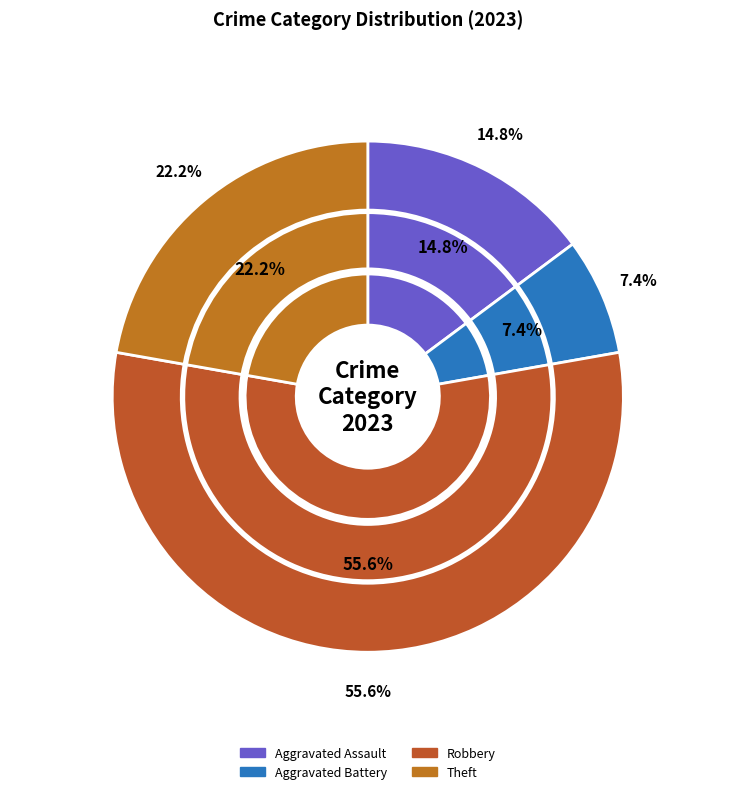

The Aggravated Assault slice represents 29% of the pie. True or false?

False